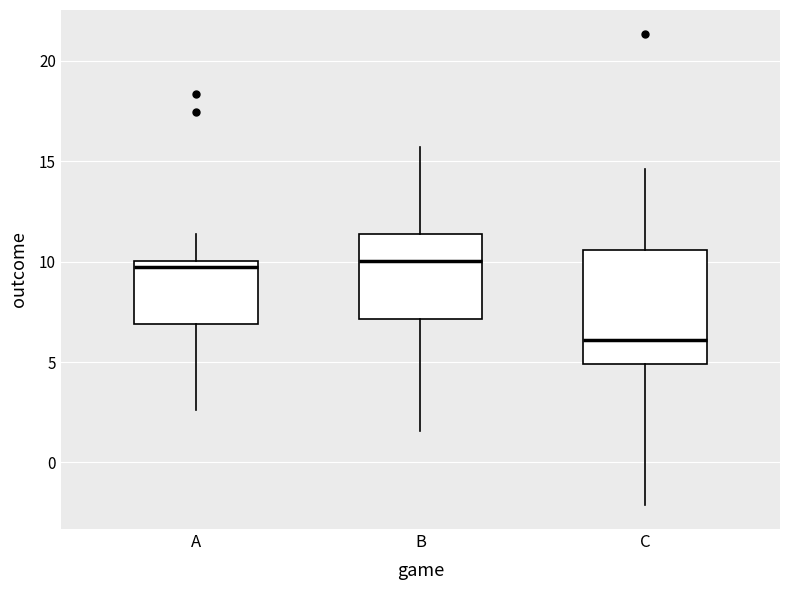

Comparing the boxes themselves (not the whiskers), which one is the tallest?

C